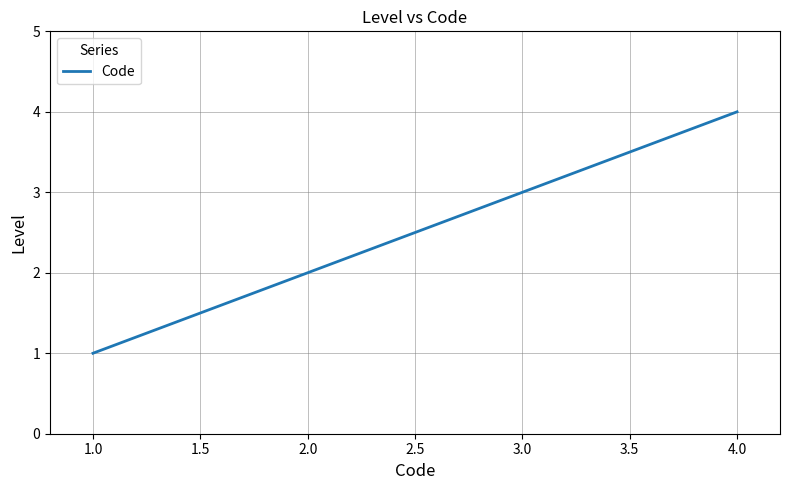

At which label is the value closest to 2?

2.0